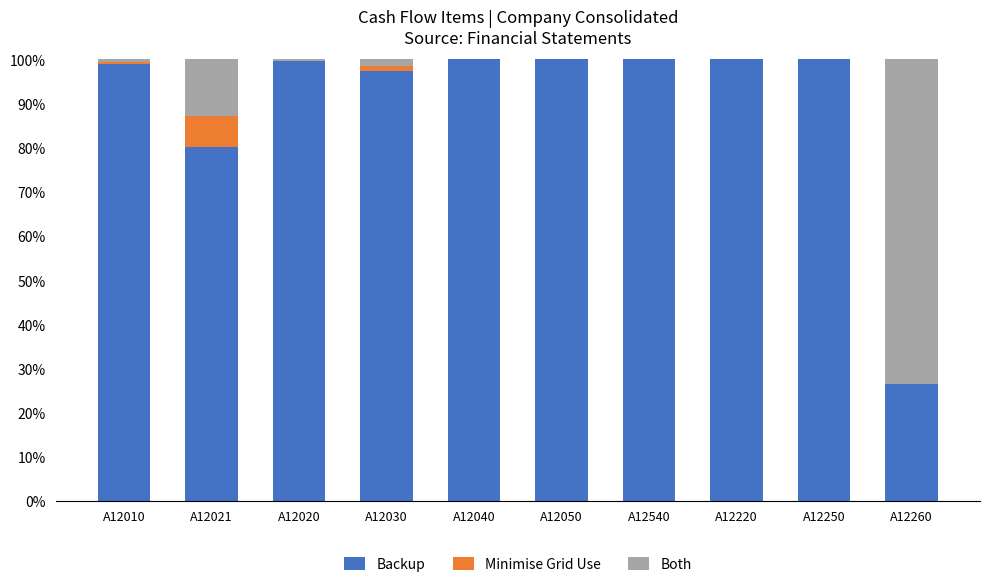

What is the highest value of the Backup series?

100.0